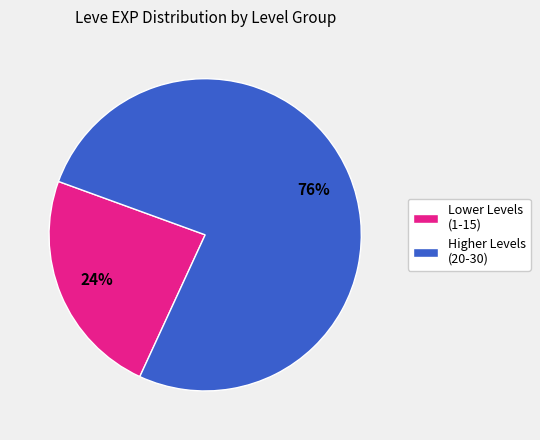

Rank the categories by value from highest to lowest.

Higher Levels (20-30), Lower Levels (1-15)